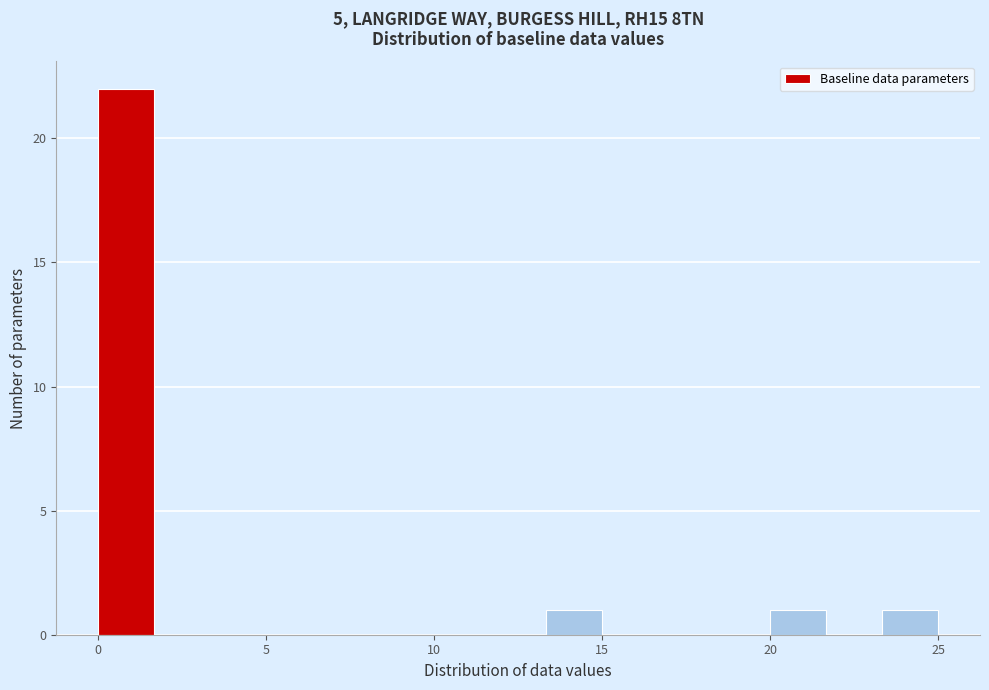

Read against the x-axis, roughly where is the centre of the tallest bar?

1.0